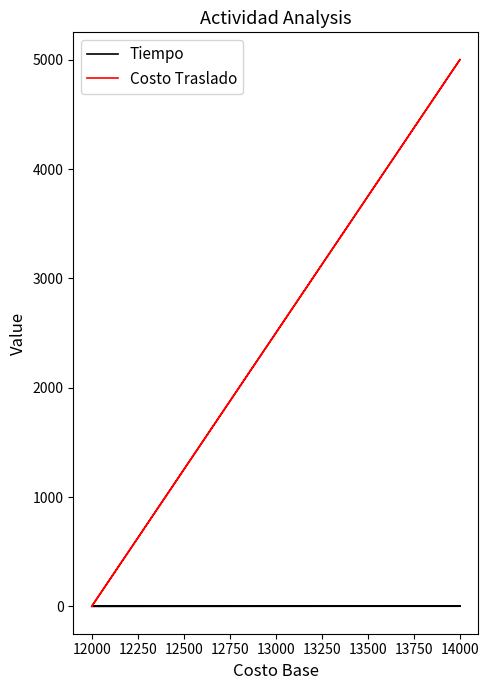

What is the maximum value shown in the chart?

5000.0